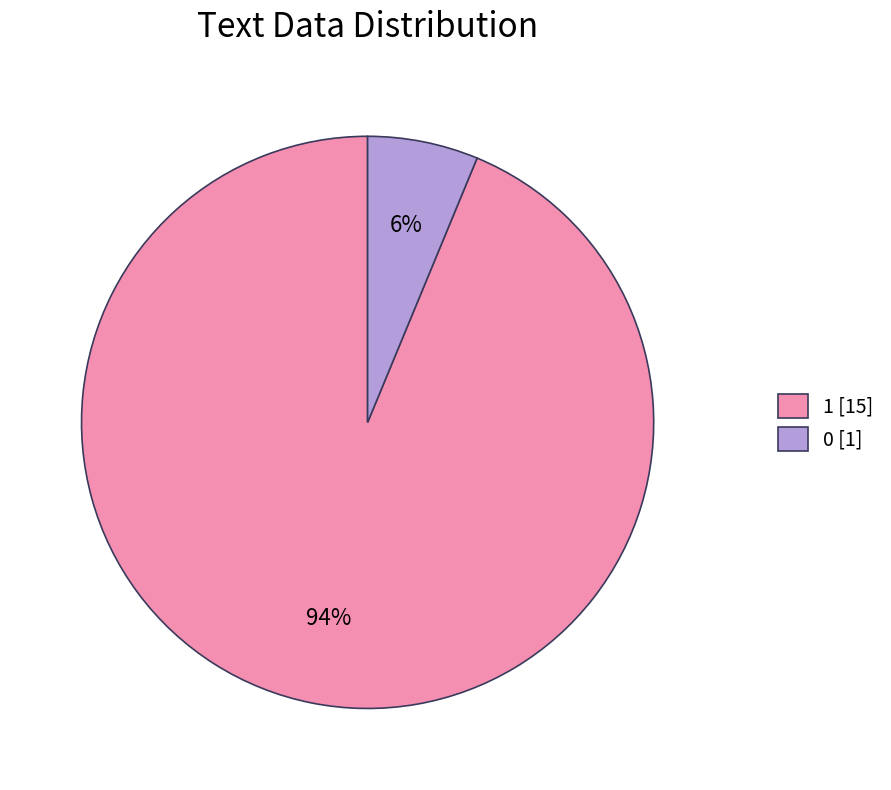

To the nearest percent, what is the average slice percentage?

50%